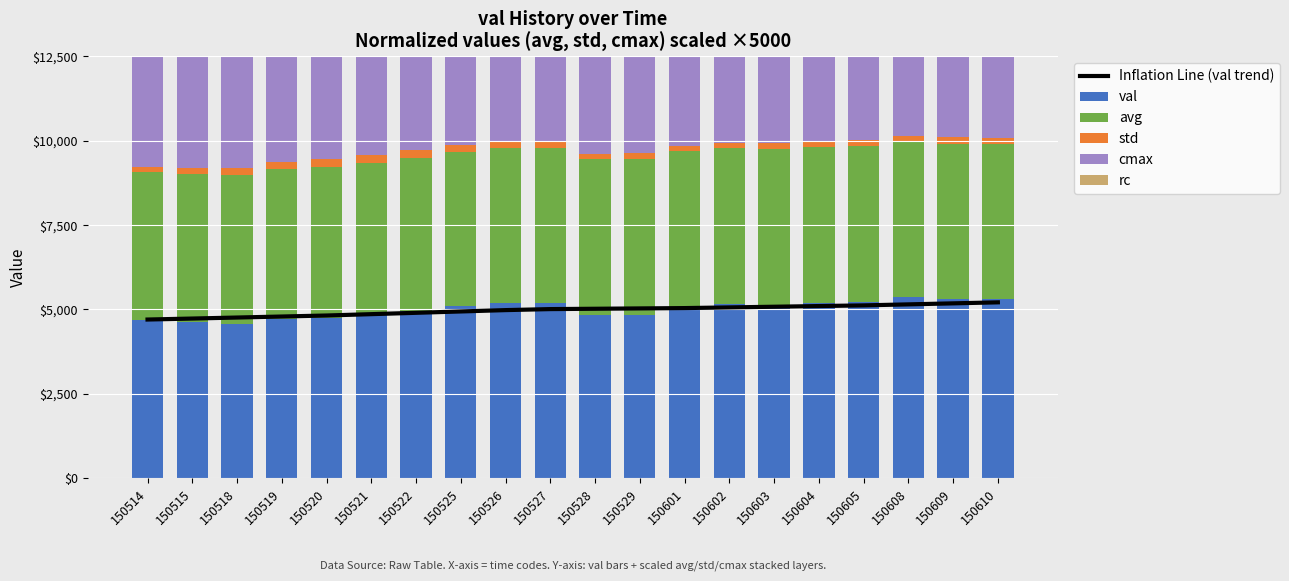

At how many categories does at least one series exceed 325?

20